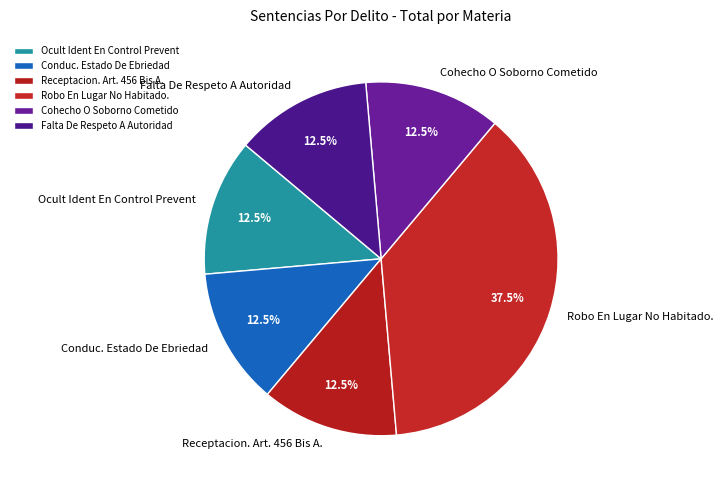

Which slice is the largest?

Robo En Lugar No Habitado.